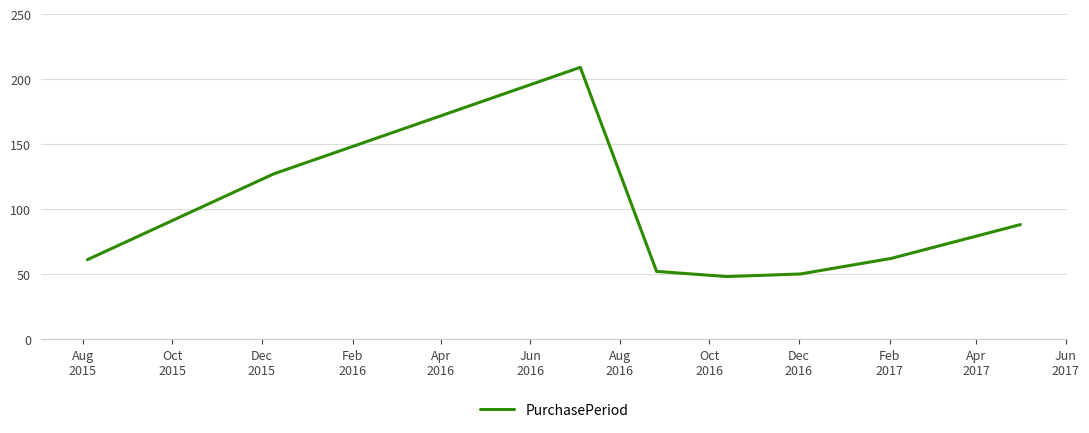

How many distinct data groups are displayed?

1